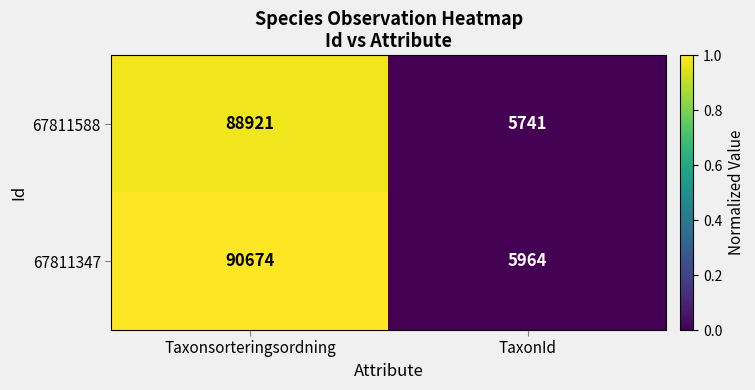

The 67811347 series shows 161254 at Taxonsorteringsordning. True or false?

False